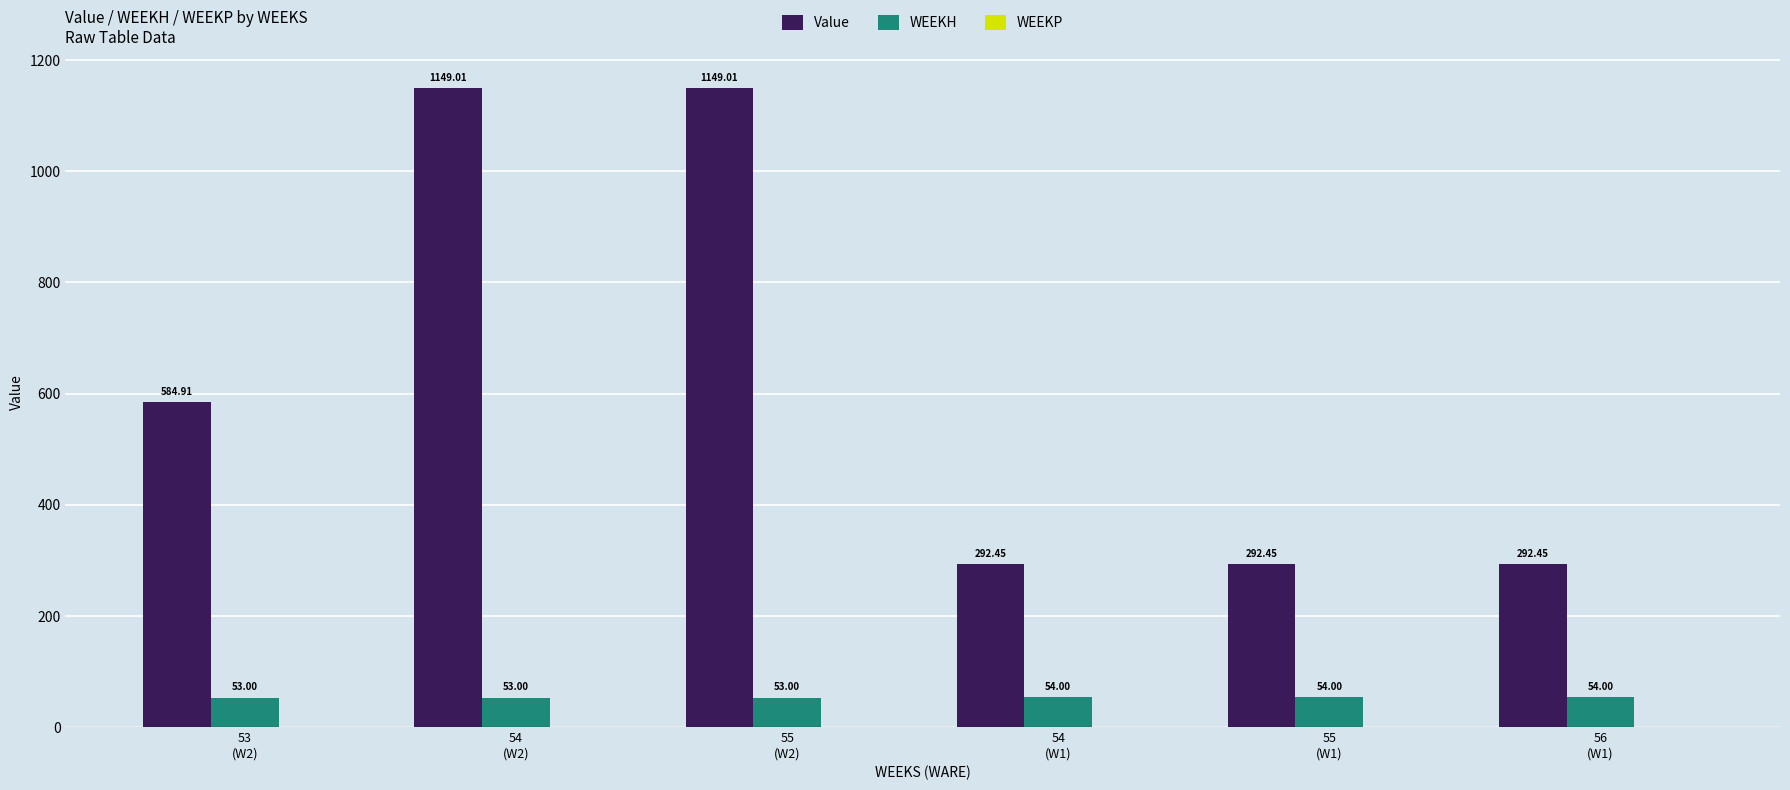

How many groups of bars are there?

6